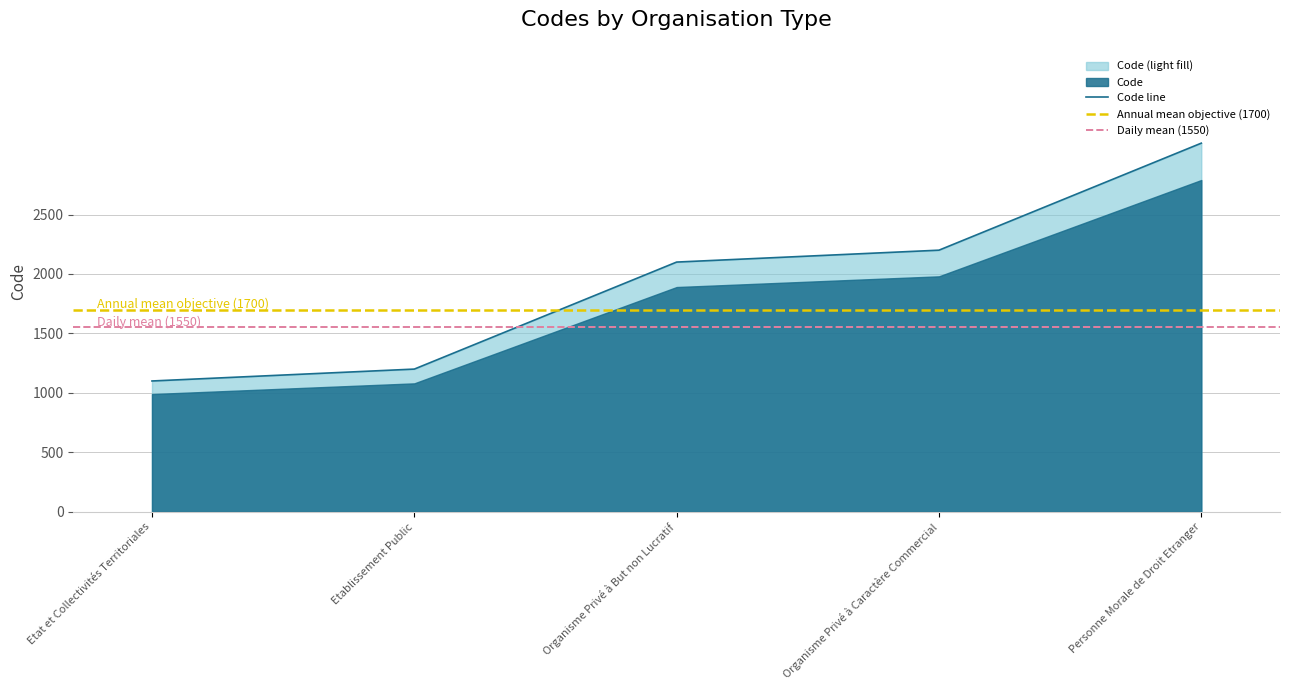

The value at Etablissement Public is 1941. True or false?

False